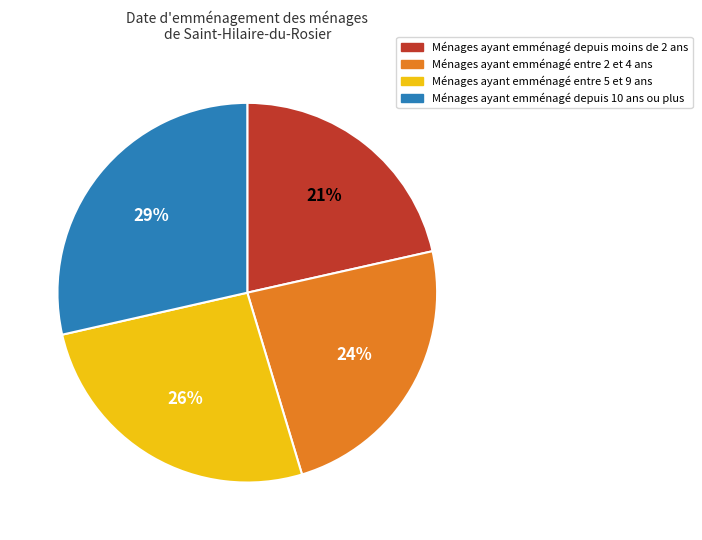

How many slices are in this pie chart?

4